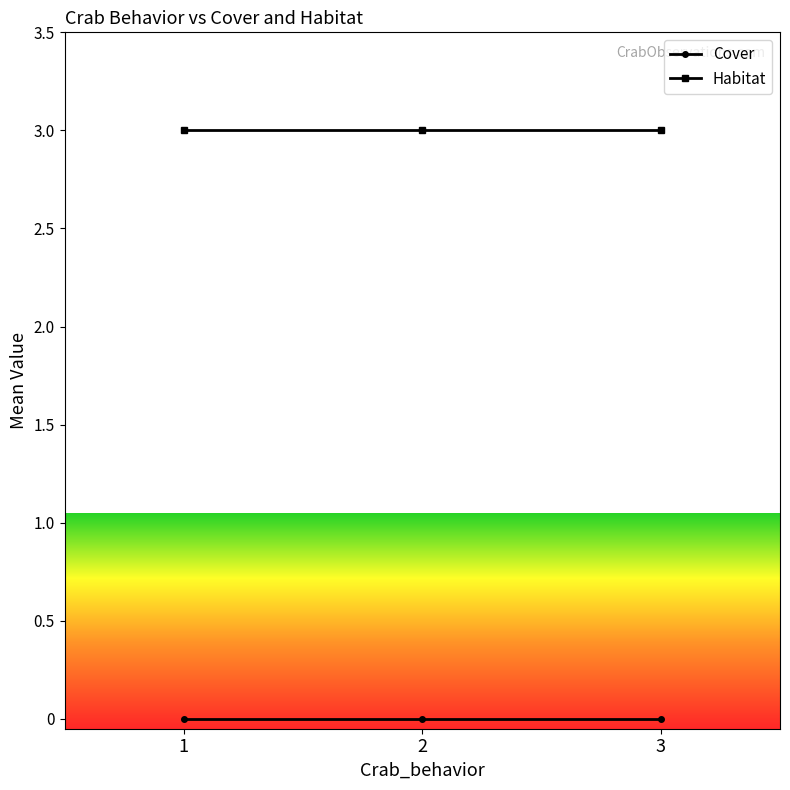

The Cover series shows 0 at 3. True or false?

True